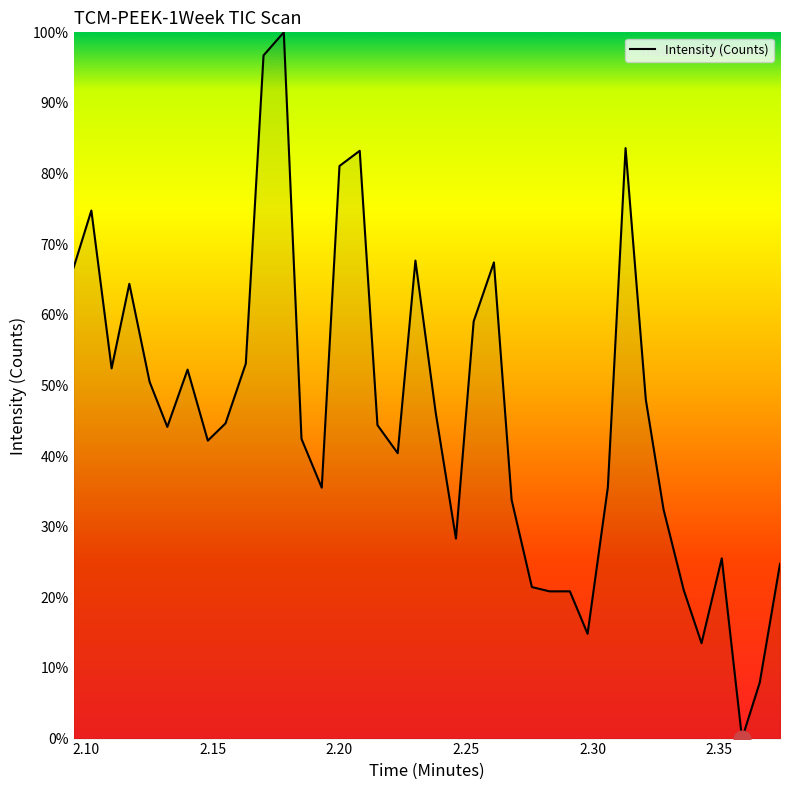

What is the maximum value shown in the chart?

100.0